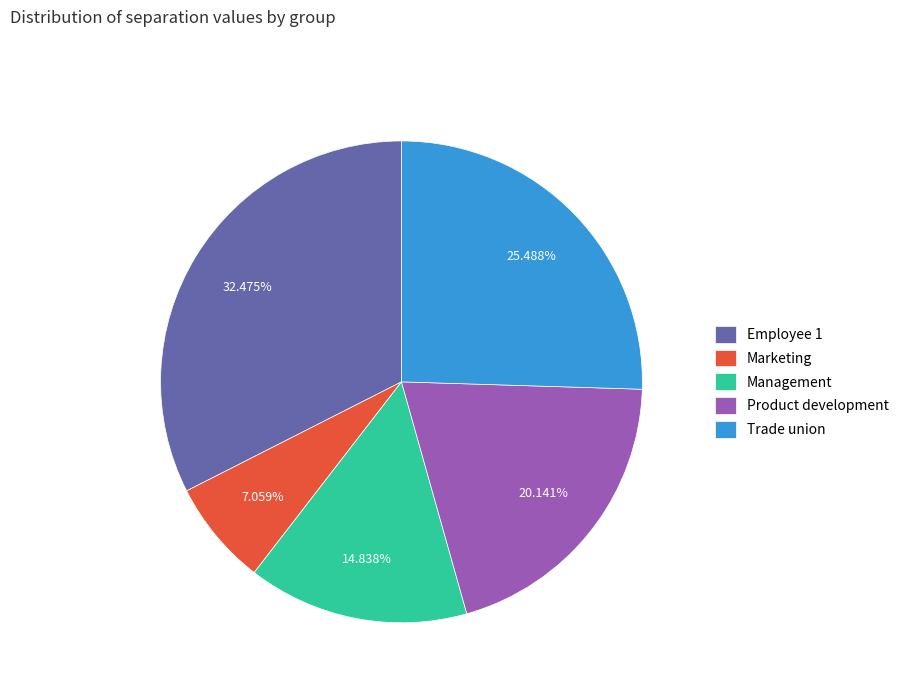

Between Product development and Employee 1, which is larger?

Employee 1